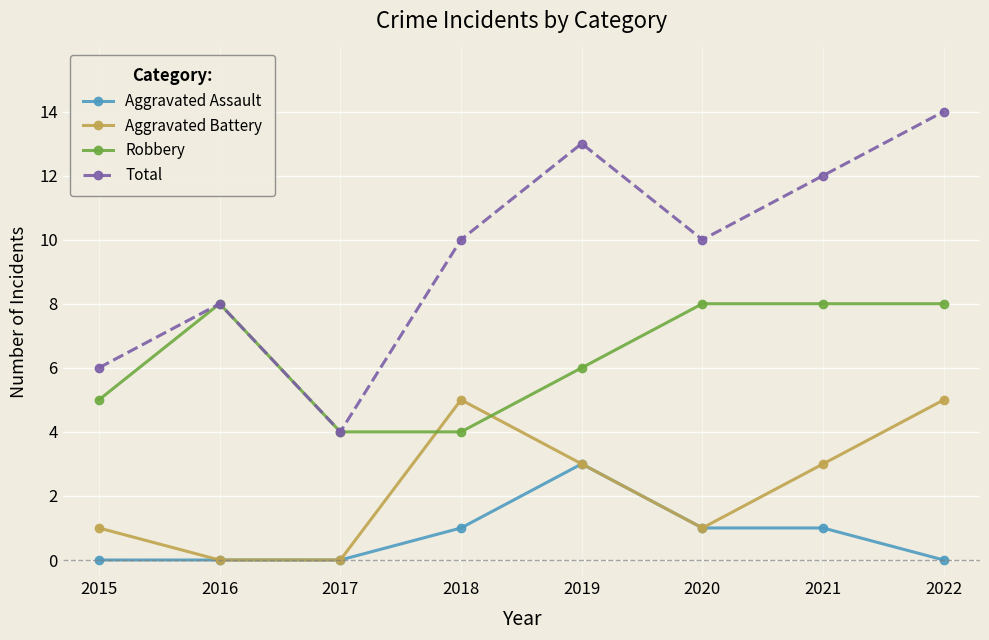

True or false: Total and Aggravated Assault cross at least once.

False